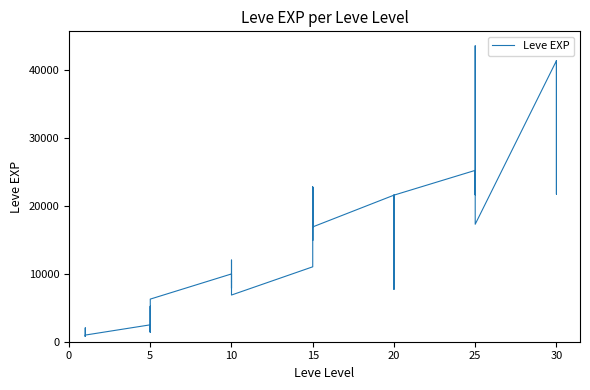

Does the chart have visible grid lines?

No